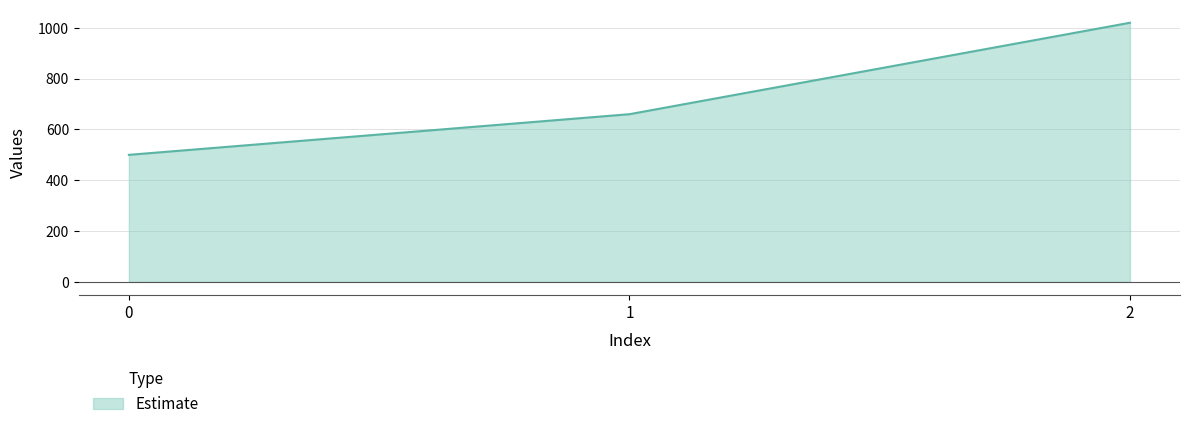

List the labels in order of value, largest first.

2, 1, 0